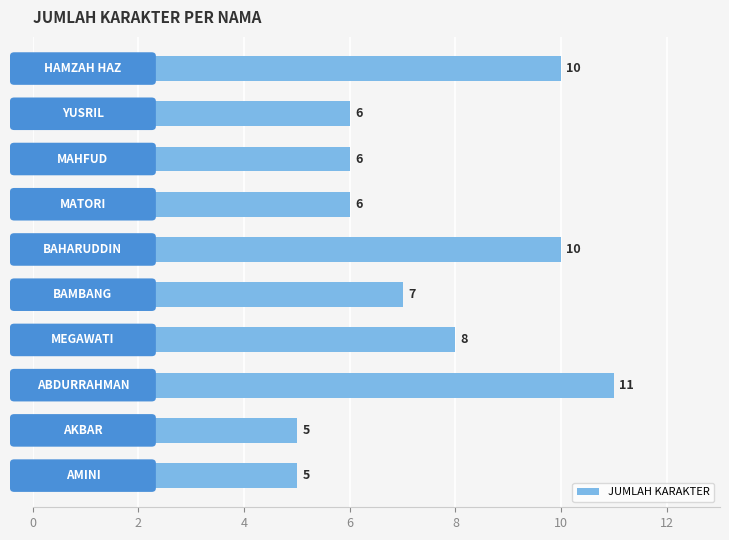

What is the smallest value displayed?

5